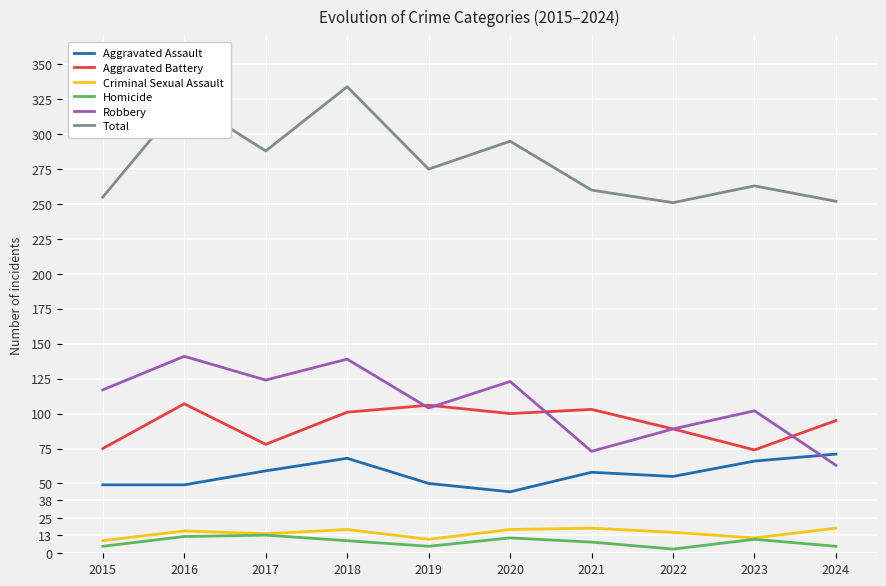

Is the value of Criminal Sexual Assault at 2022 greater than the value of Aggravated Battery at 2022?

No